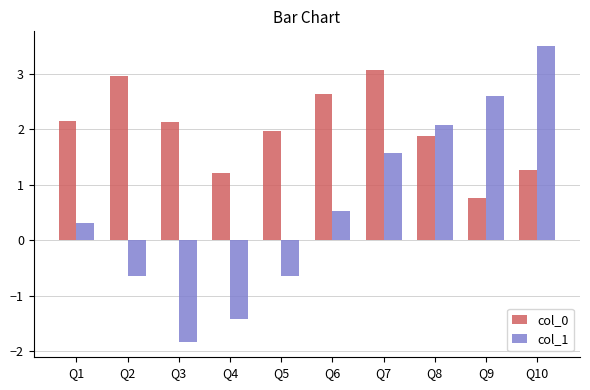

Between Q2 and Q3, which series saw the biggest shift?

col_1